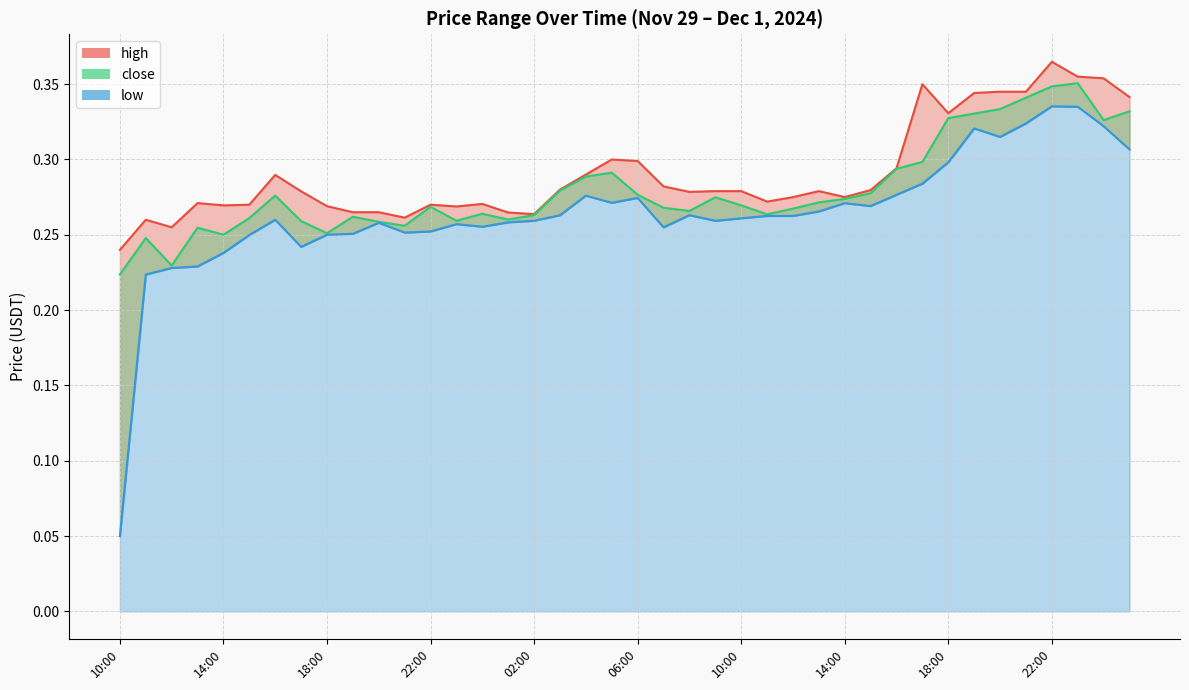

Count the high values in the range 0 to 1.

40